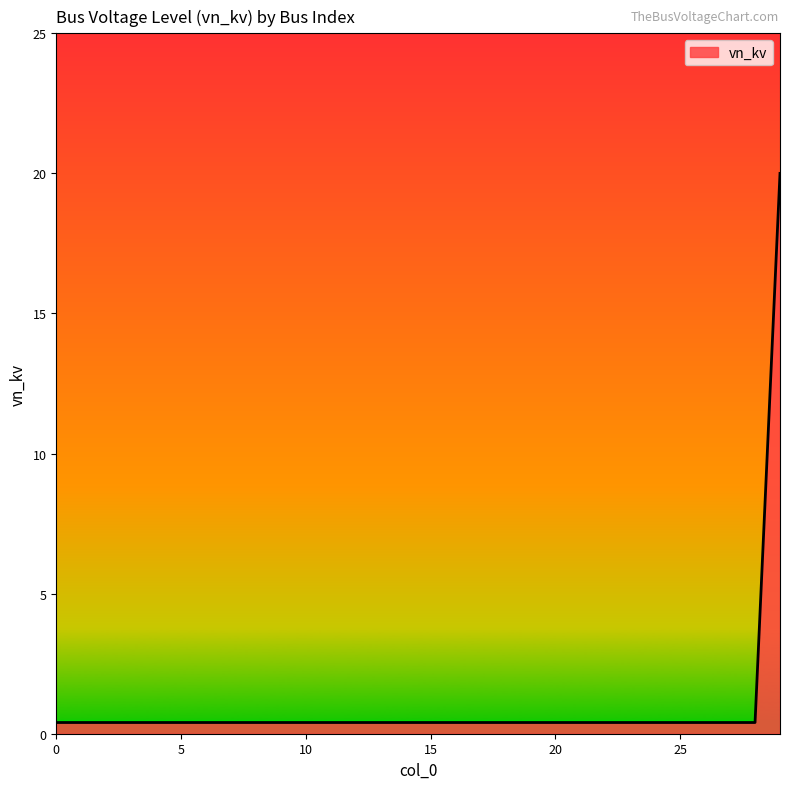

What is the maximum value shown in the chart?

20.0